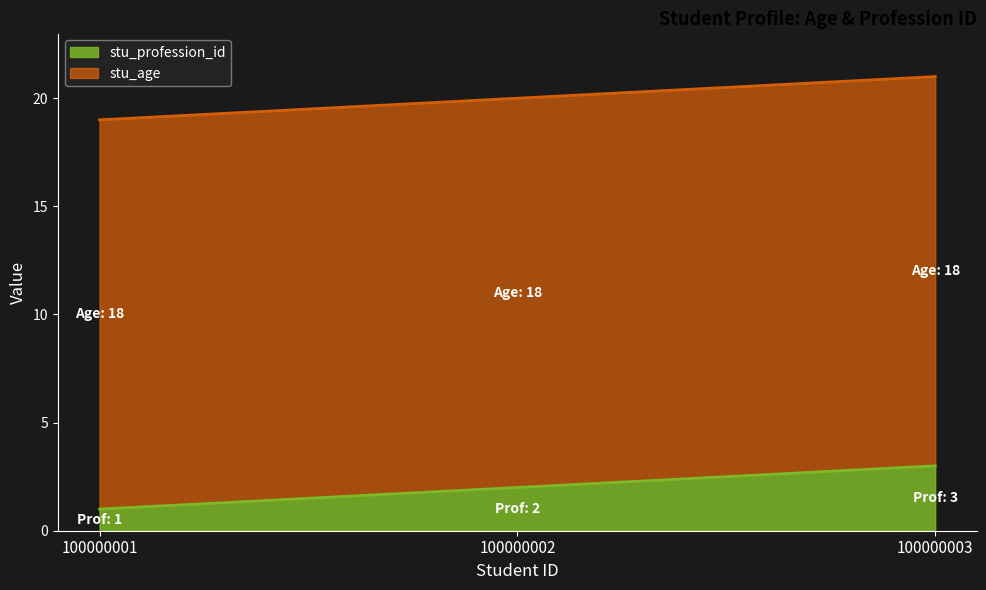

The value of stu_profession_id at 100000003 is 3. True or false?

True